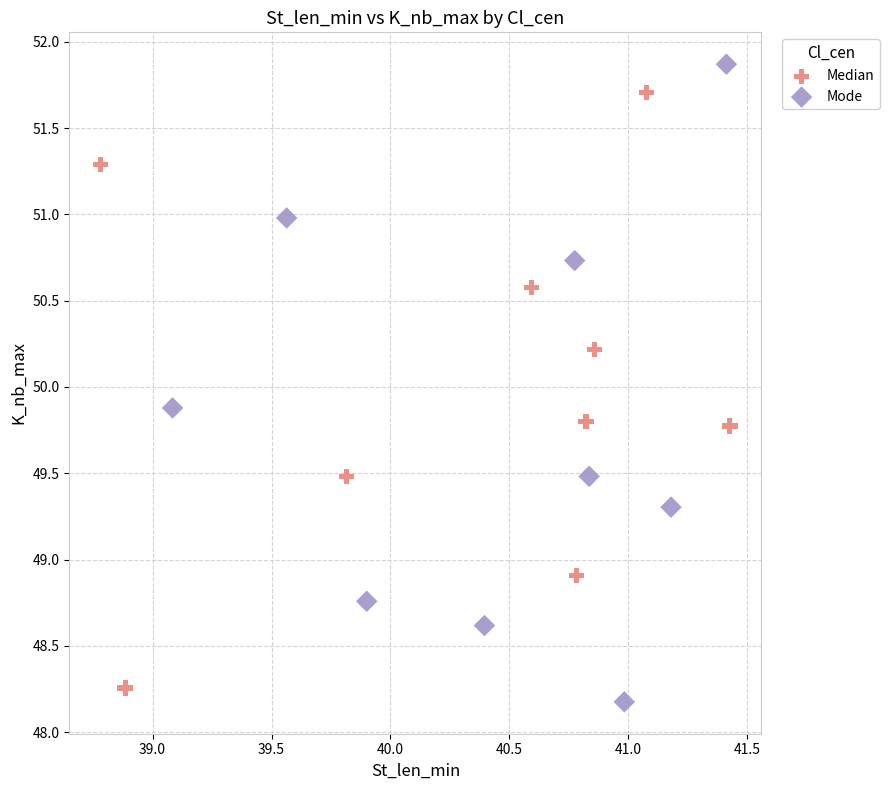

Which series reaches the maximum Y coordinate?

Mode